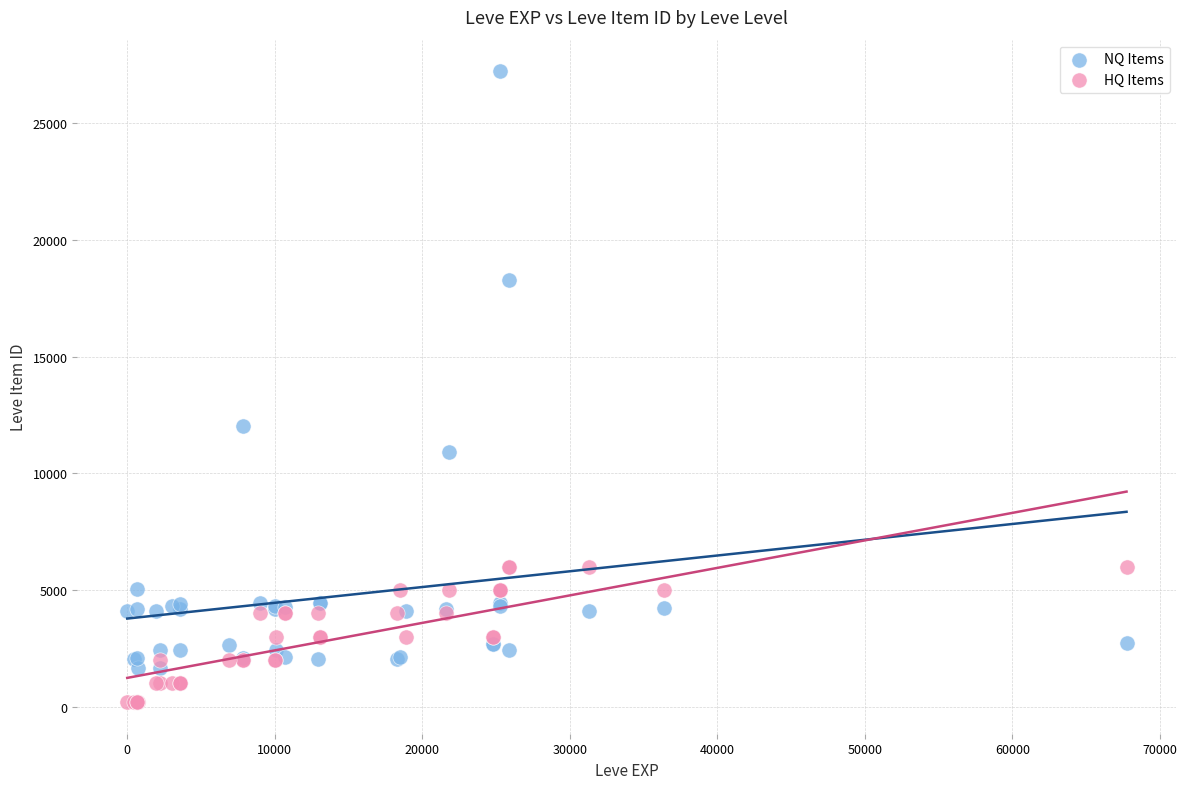

What are all the series names shown in the legend?

NQ Items, HQ Items